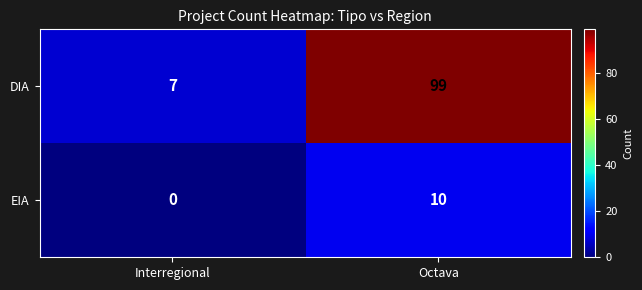

At which label is DIA closest to 53?

Interregional